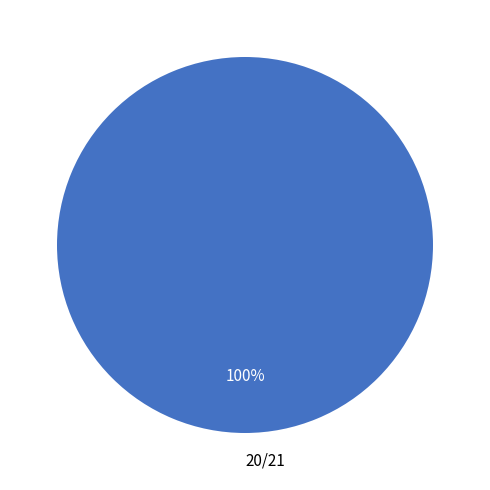

Does any single category account for the majority?

Yes